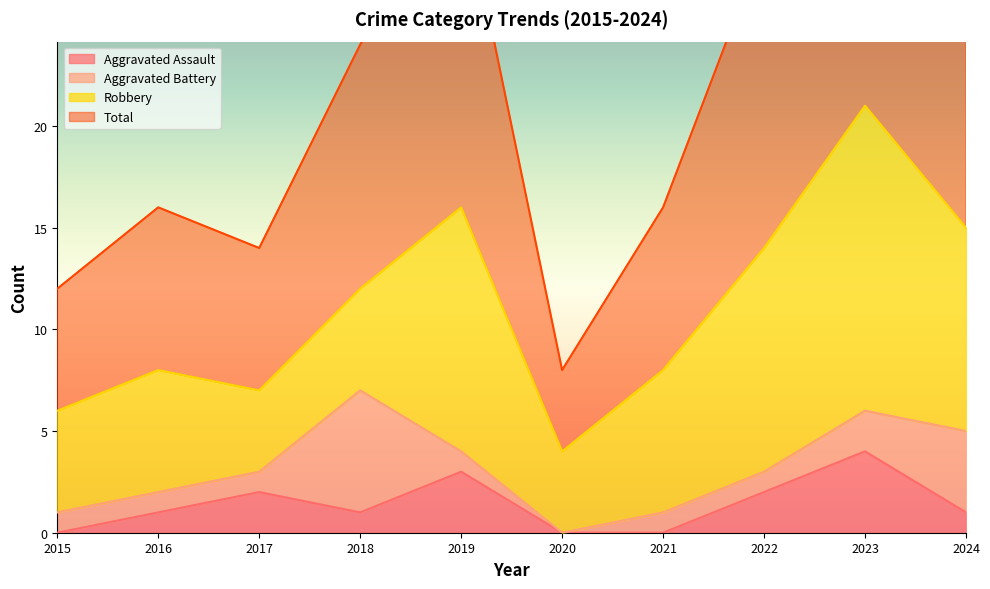

True or false: Aggravated Assault has more than 2 interior local peaks.

True